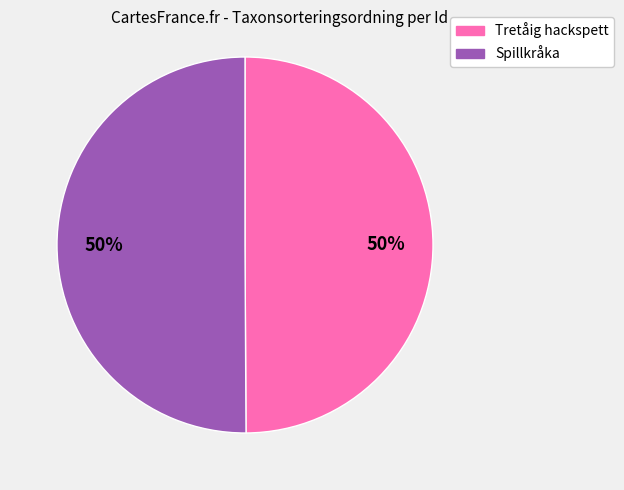

To the nearest percent, what is the average slice percentage?

50%